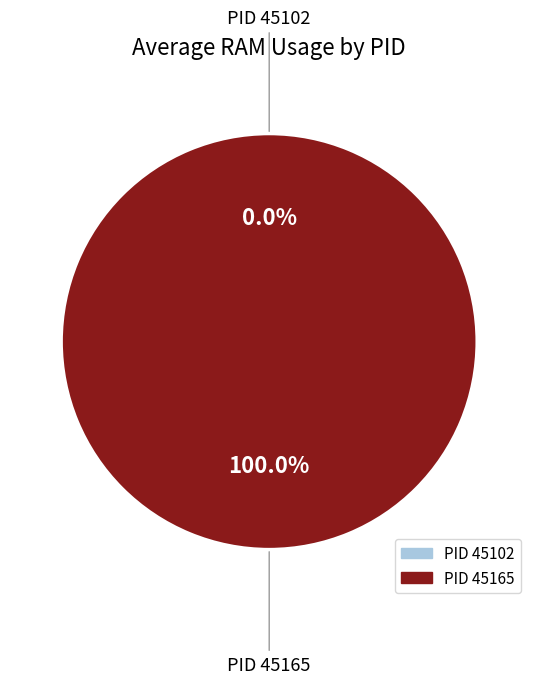

To the nearest percent, what portion does 45165 represent?

100%